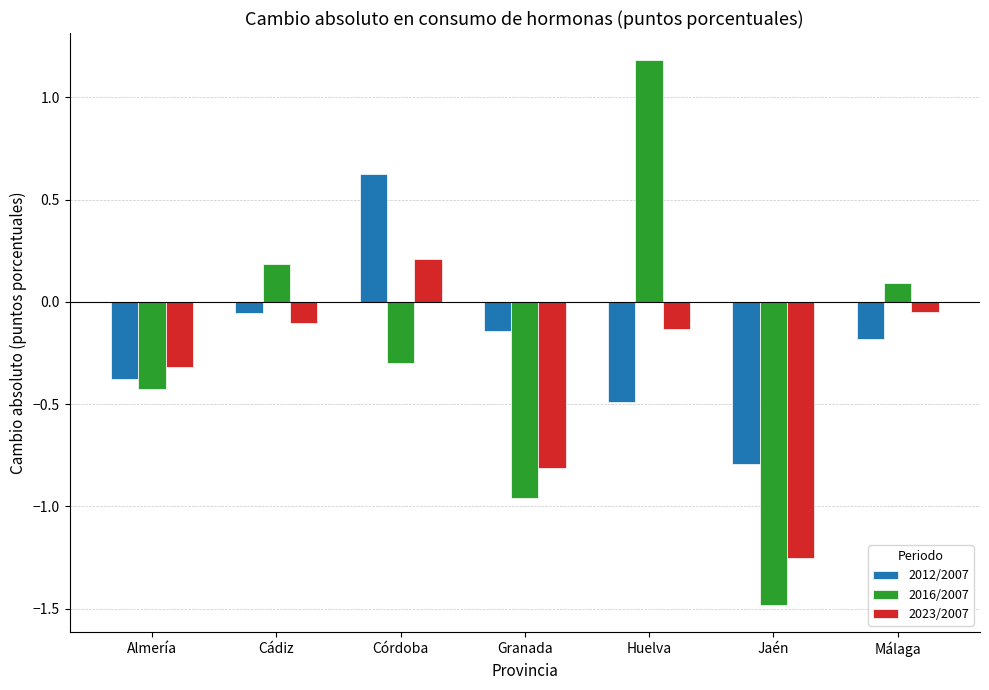

What are all the series names shown in the legend?

2012/2007, 2016/2007, 2023/2007